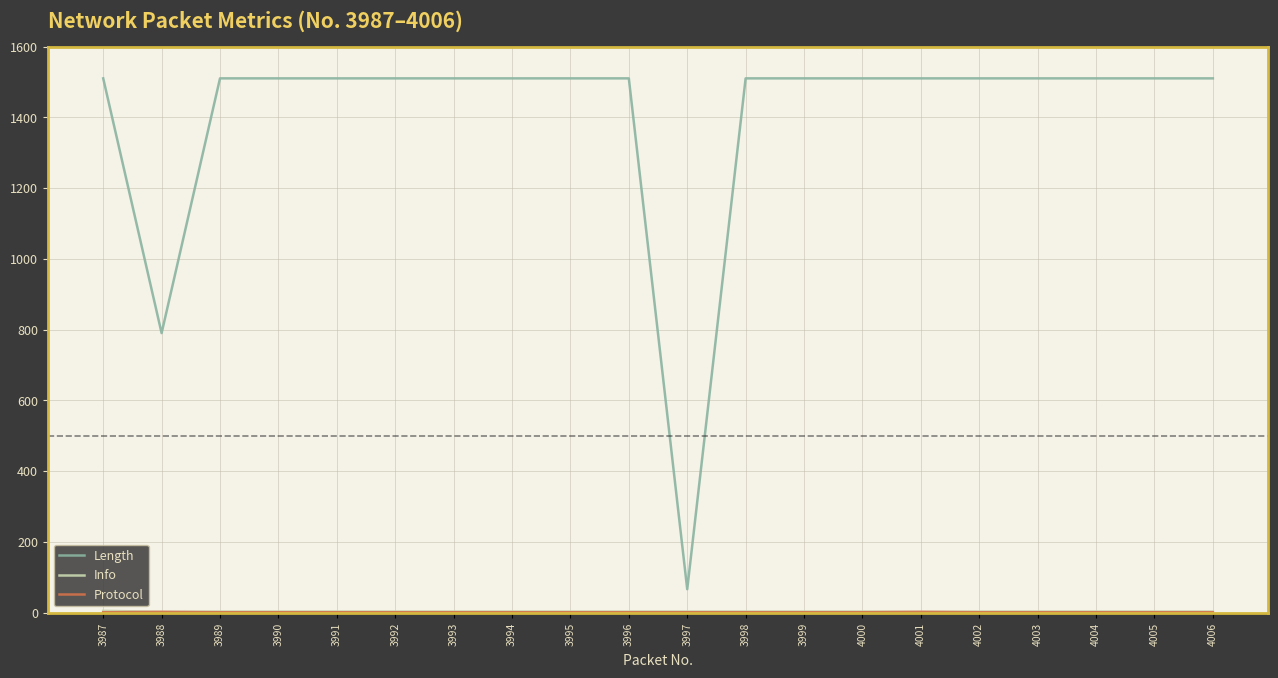

What is the maximum value shown in the chart?

1510